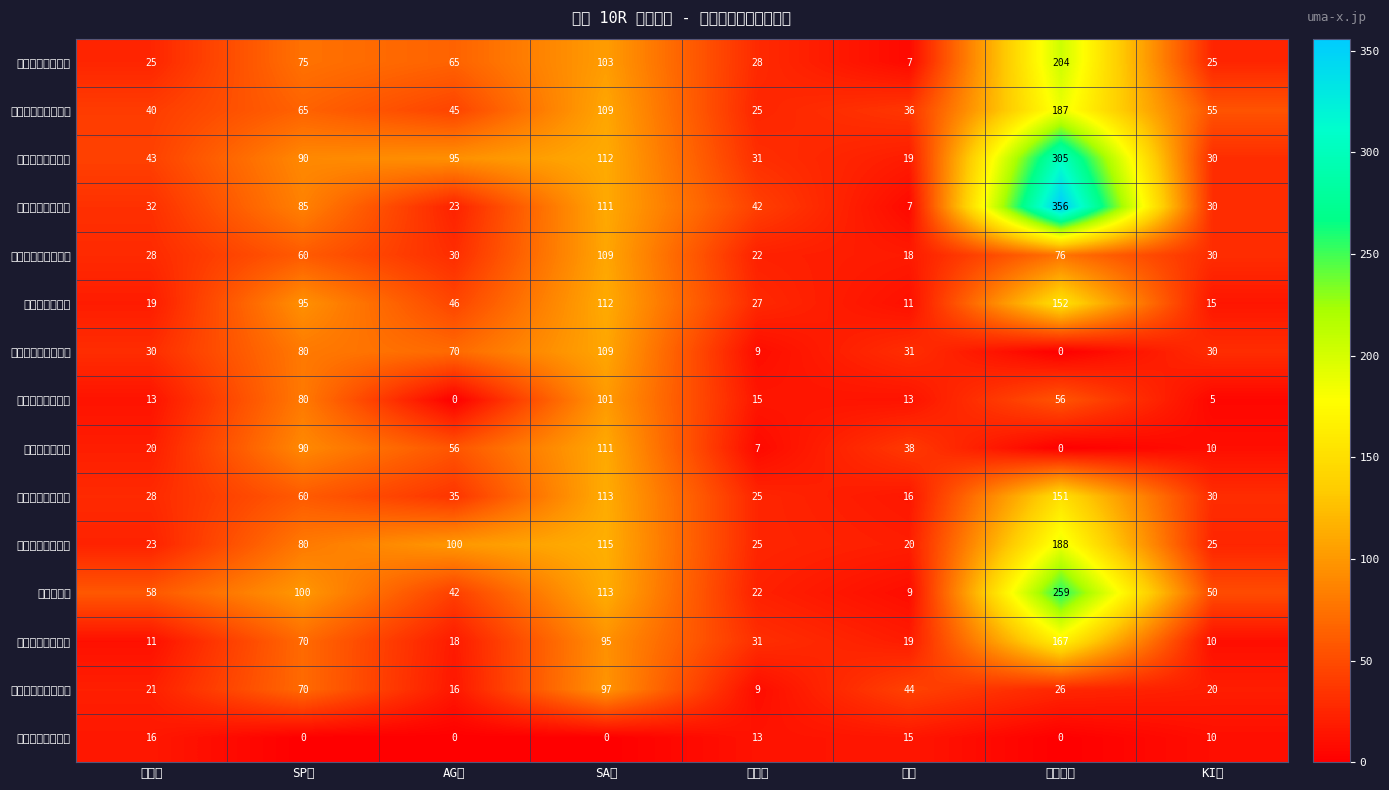

What is the total value across all series at SA値?

1510